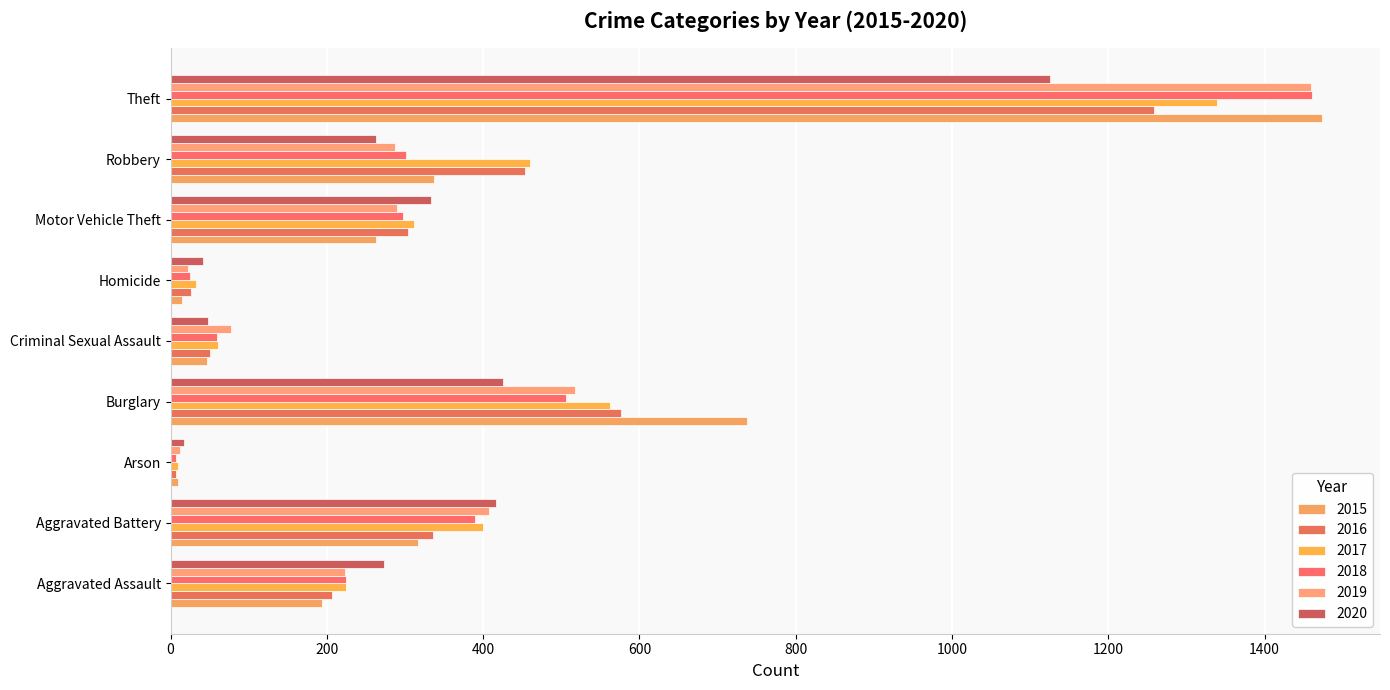

What is the lowest value of the 2016 series?

7